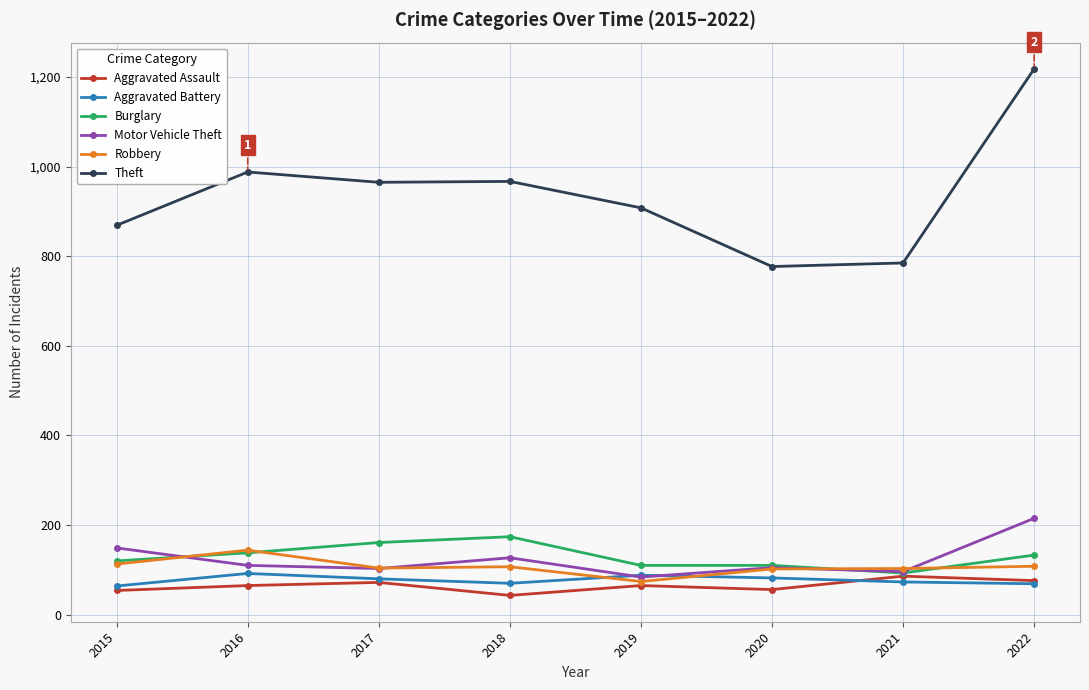

Which series has the widest spread of values?

Theft